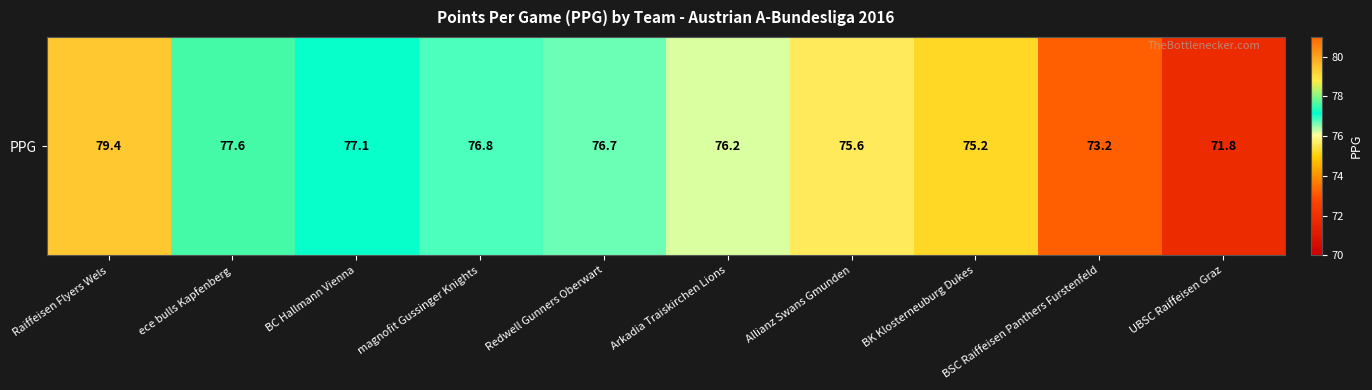

Between ece bulls Kapfenberg and Allianz Swans Gmunden, which is larger?

ece bulls Kapfenberg